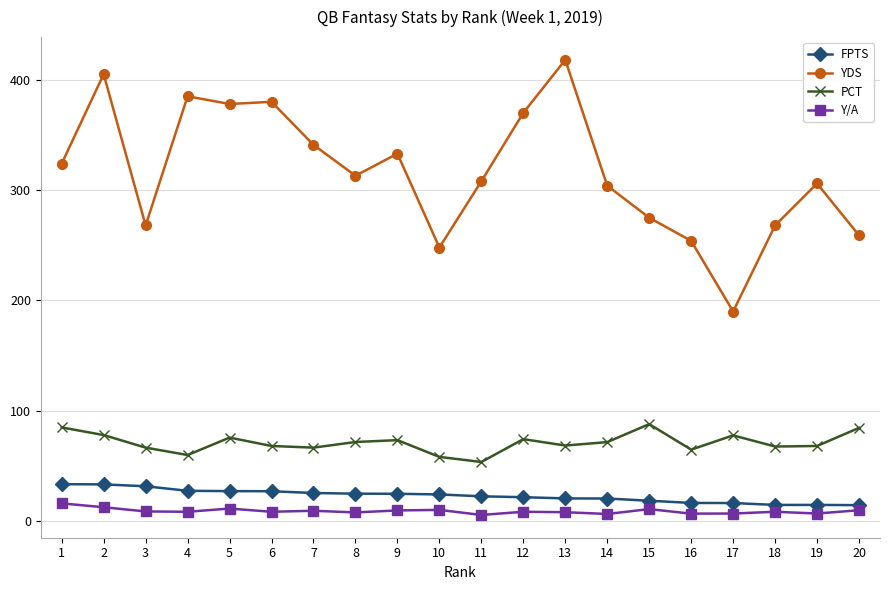

What is the difference between the highest and lowest values at 11?

302.3